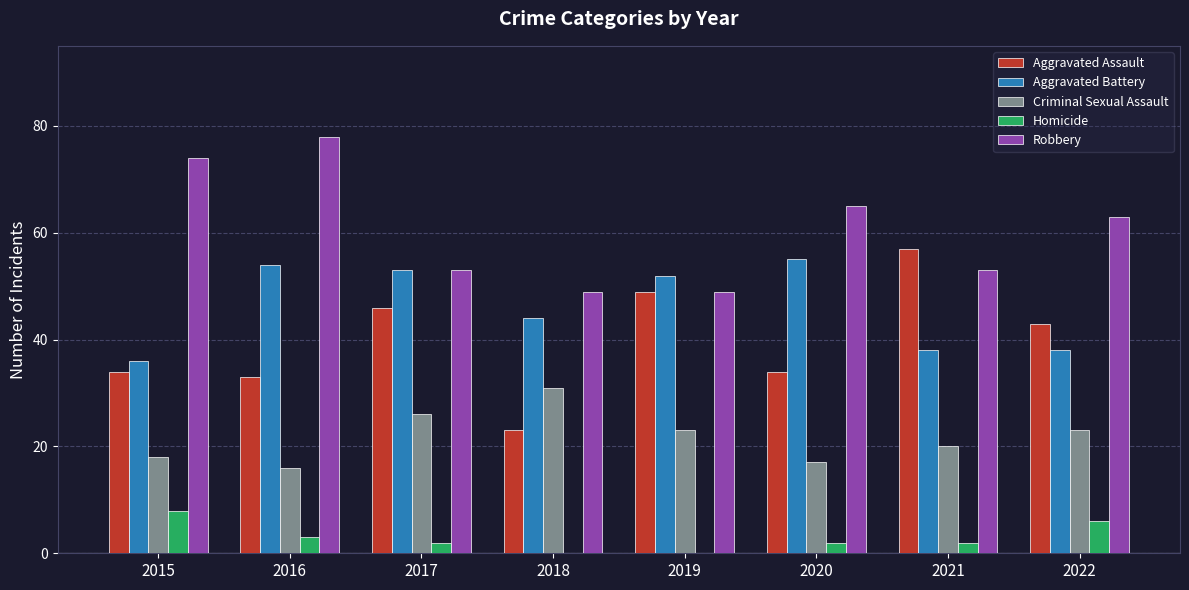

How many data points does each series have?

8